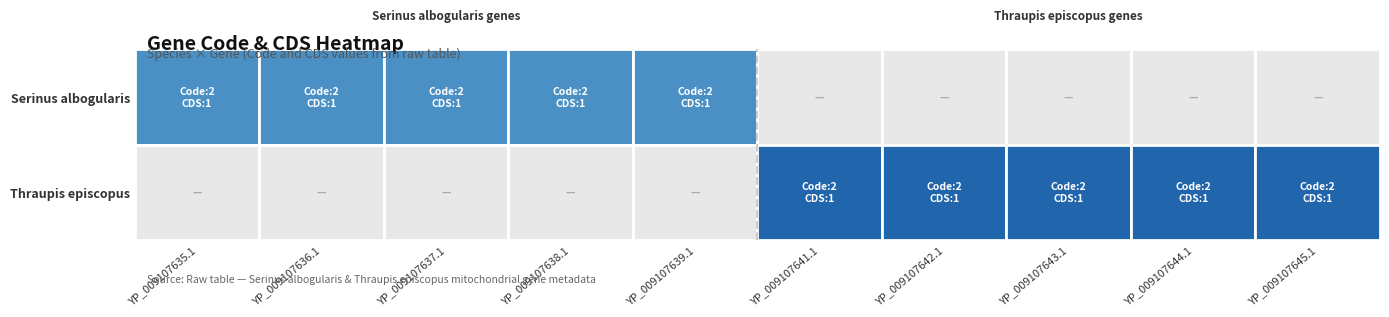

What is the average value of the cds_values series?

1